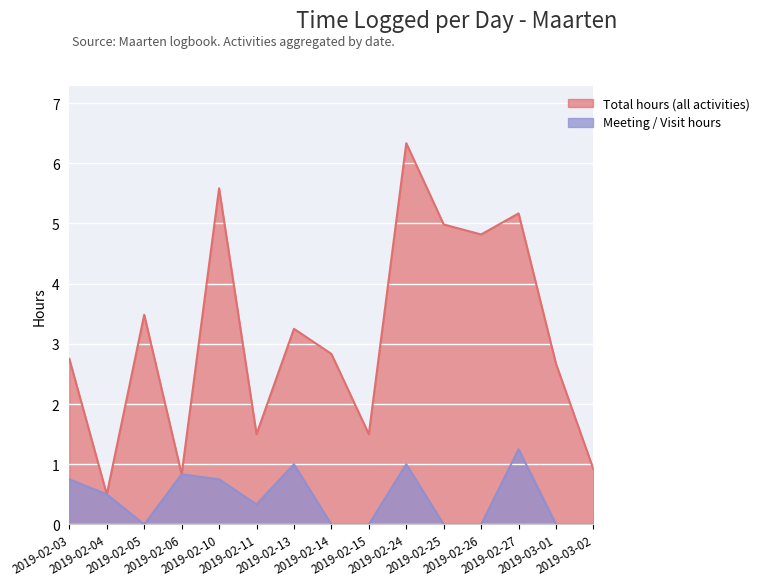

Where is the first local maximum for Total hours (all activities)?

2019-02-05